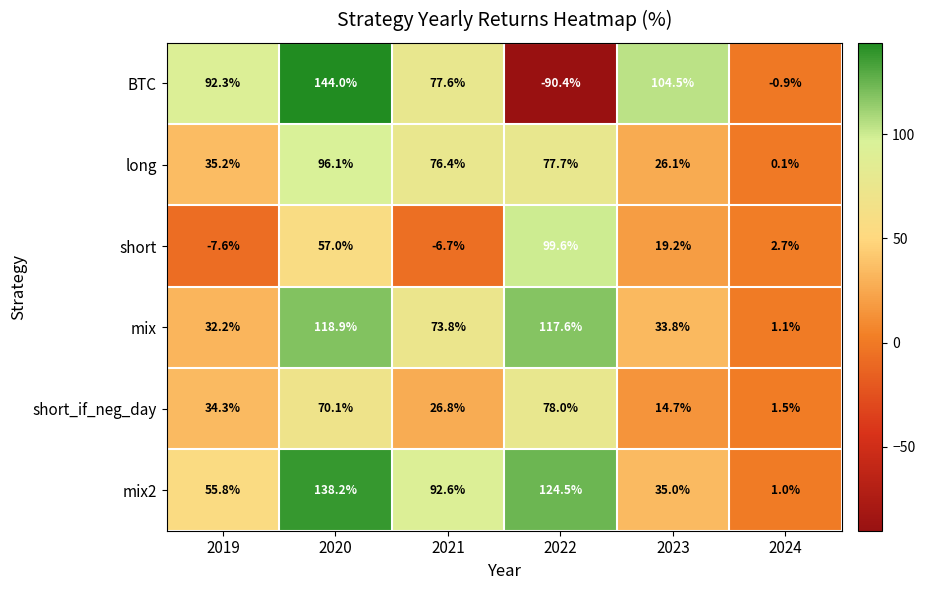

What is the average value of the short series?

27.4